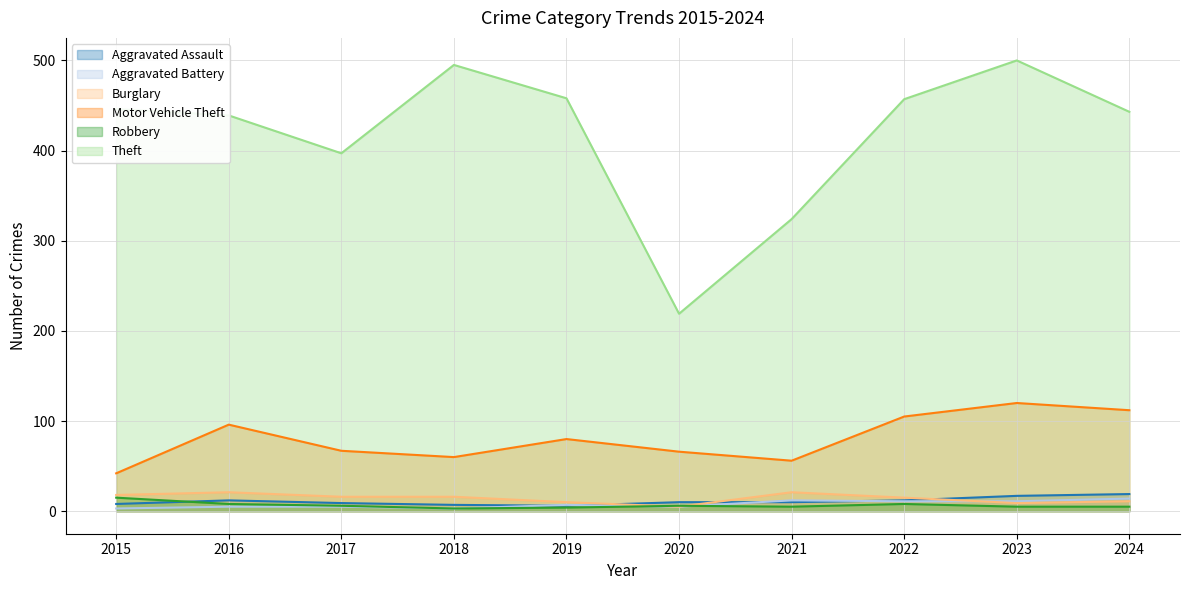

What are all the series names shown in the legend?

Aggravated Assault, Aggravated Battery, Burglary, Motor Vehicle Theft, Robbery, Theft